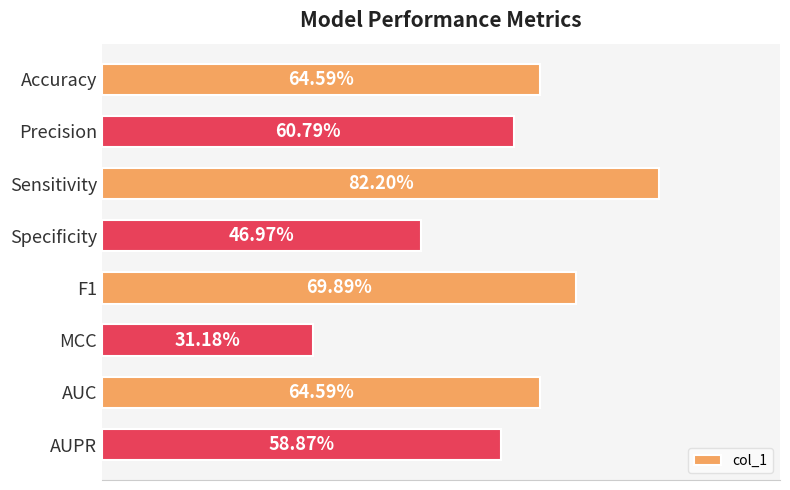

Does the chart contain any negative values?

No